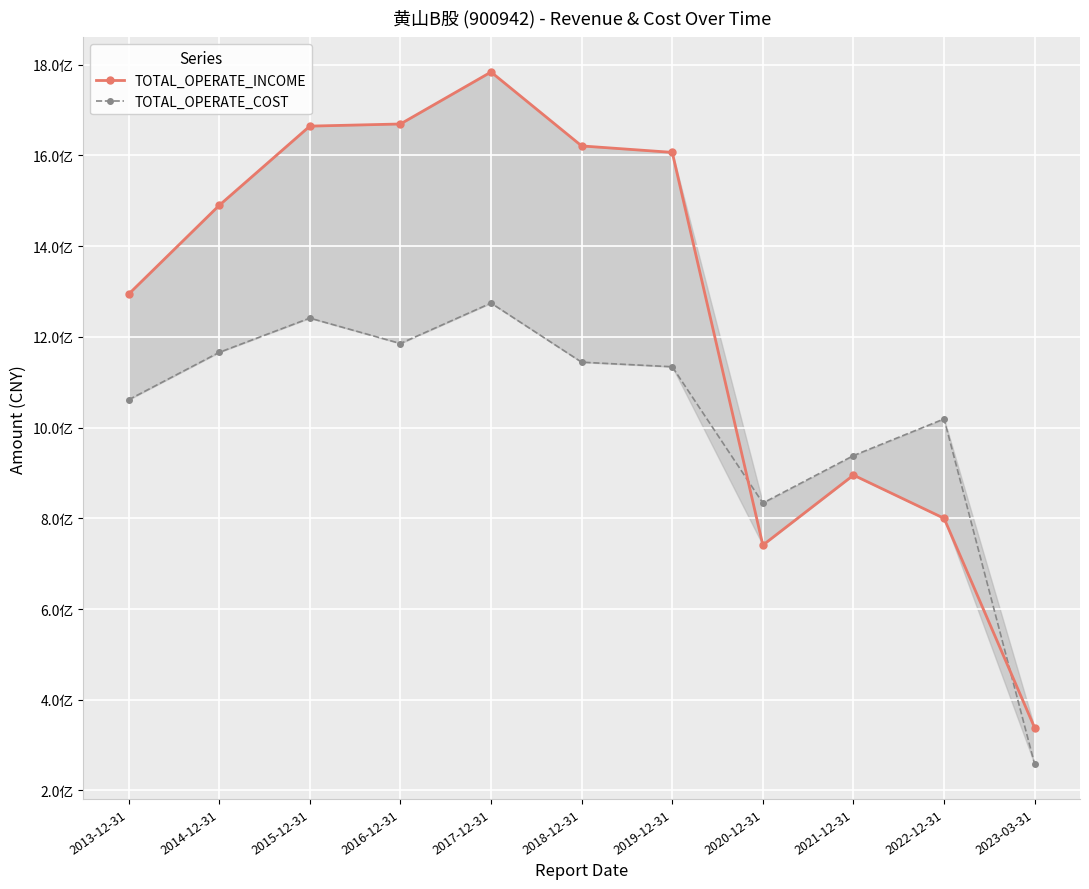

True or false: TOTAL_OPERATE_COST has more than 1 interior local peaks.

True